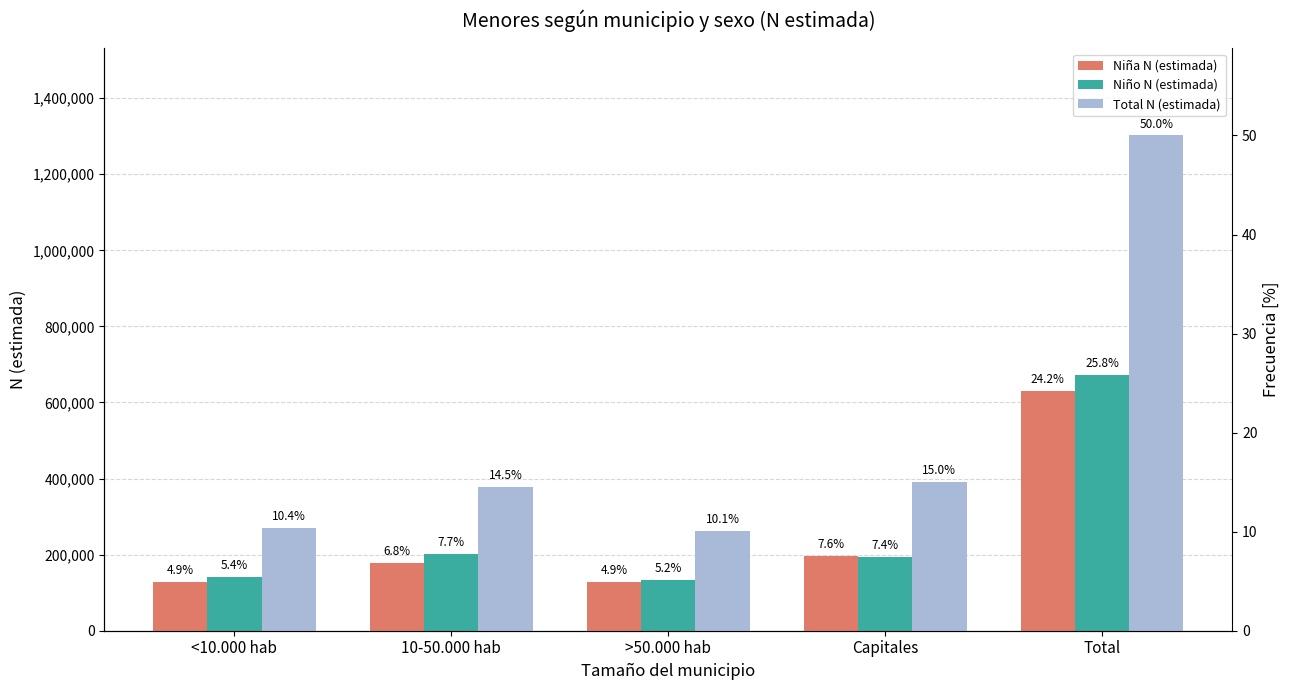

Reading left to right, extract all data points from this chart.

Niña N (estimada): <10.000 hab=128813	10-50.000 hab=177004	>50.000 hab=127115	Capitales=197368	Total=630300
Niño N (estimada): <10.000 hab=141537	10-50.000 hab=201536	>50.000 hab=134637	Capitales=193845	Total=671554
Total N (estimada): <10.000 hab=270350	10-50.000 hab=378540	>50.000 hab=261752	Capitales=391213	Total=1301855